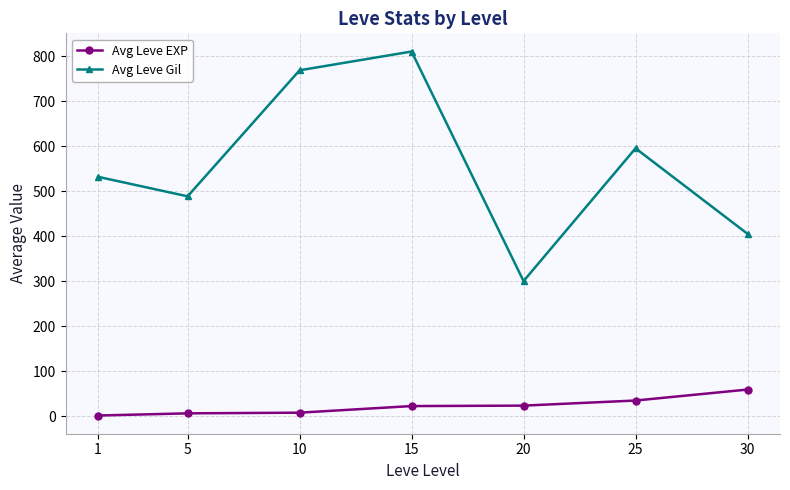

What is the lowest value of the Avg Leve Gil series?

300.0